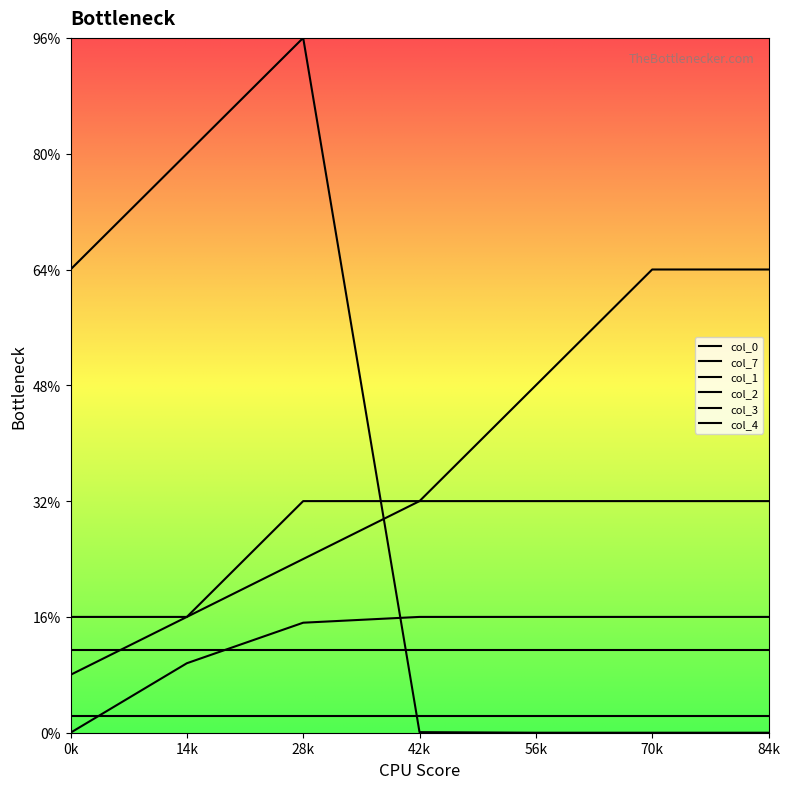

What position from the left is 56k?

5